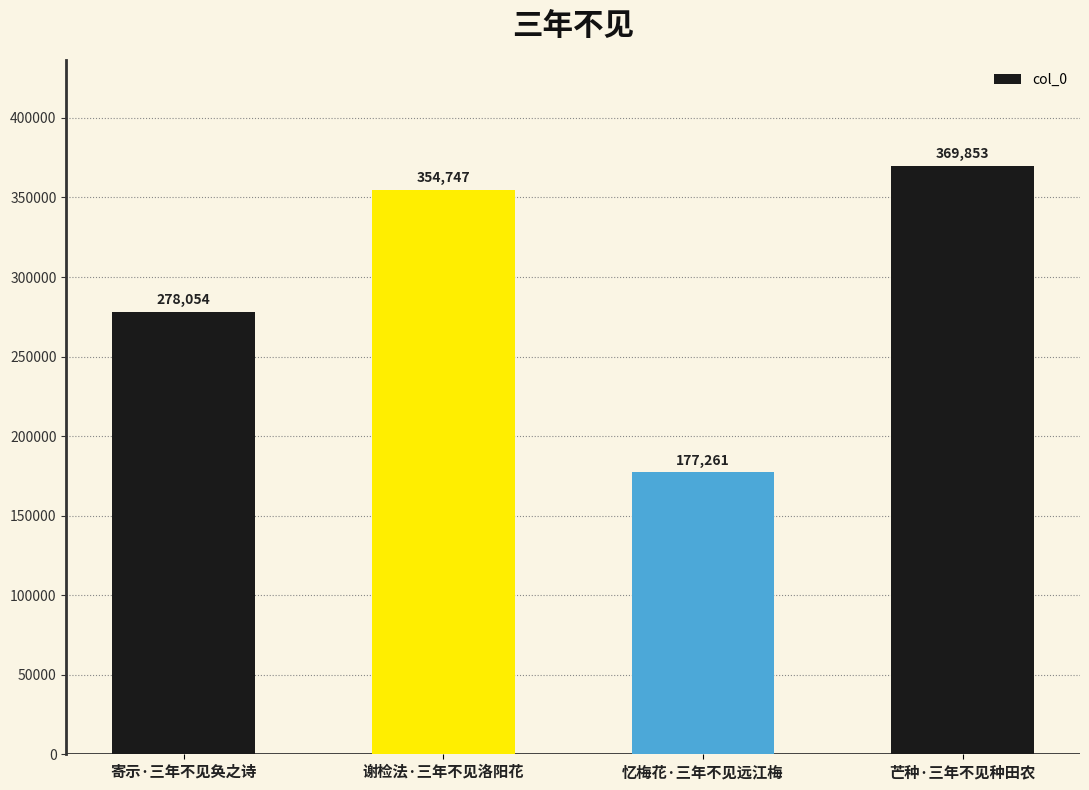

What is the sum of all values?

1179915